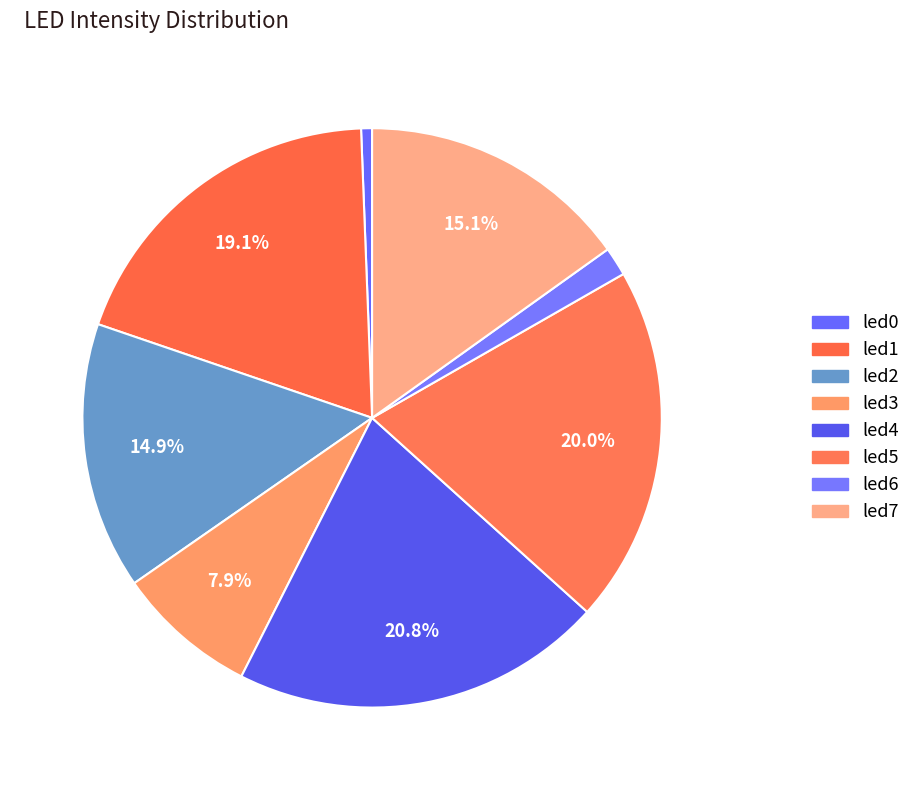

How many segments does this pie chart have?

8